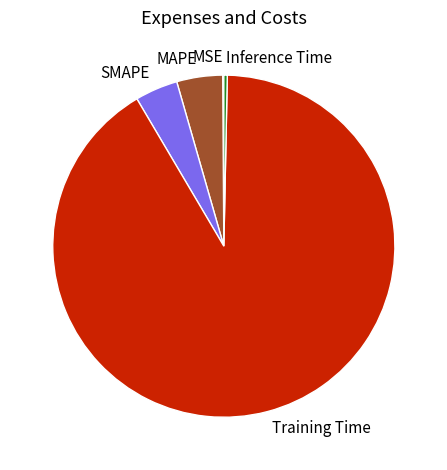

Does MAPE represent more than half of the total?

No